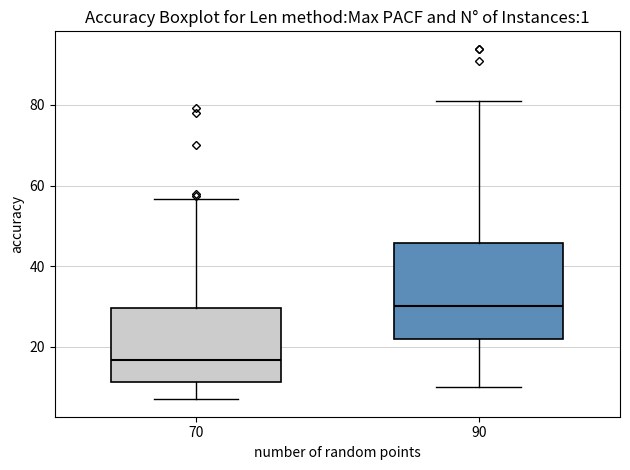

Which box's median line is the highest?

90